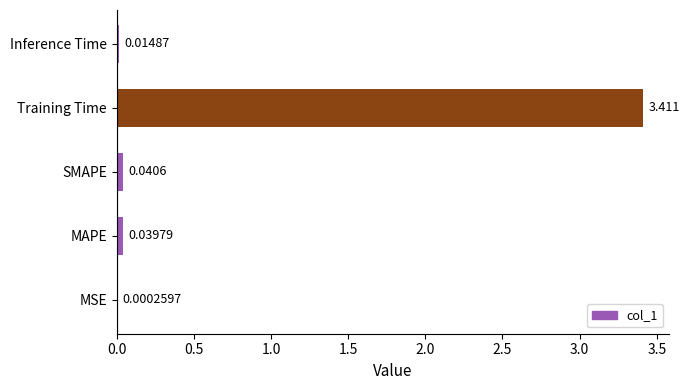

Where is the data nearest to the value 1?

SMAPE